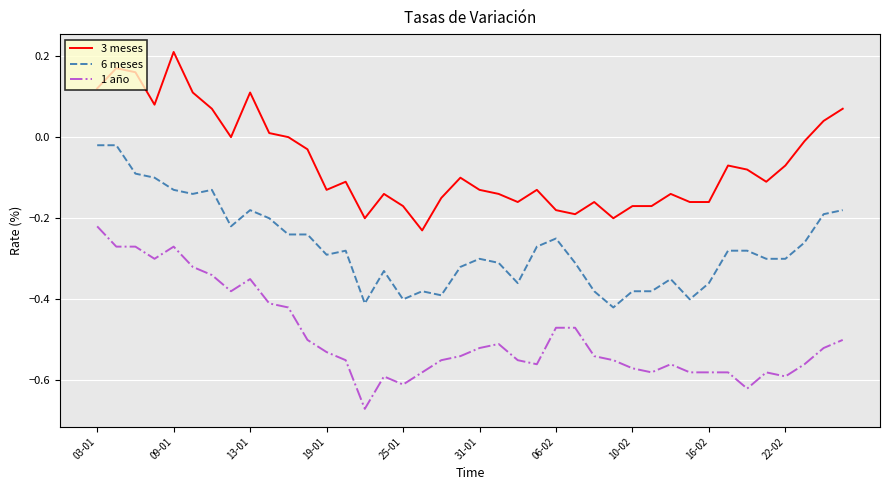

True or false: 3 meses and 6 meses cross at least once.

False